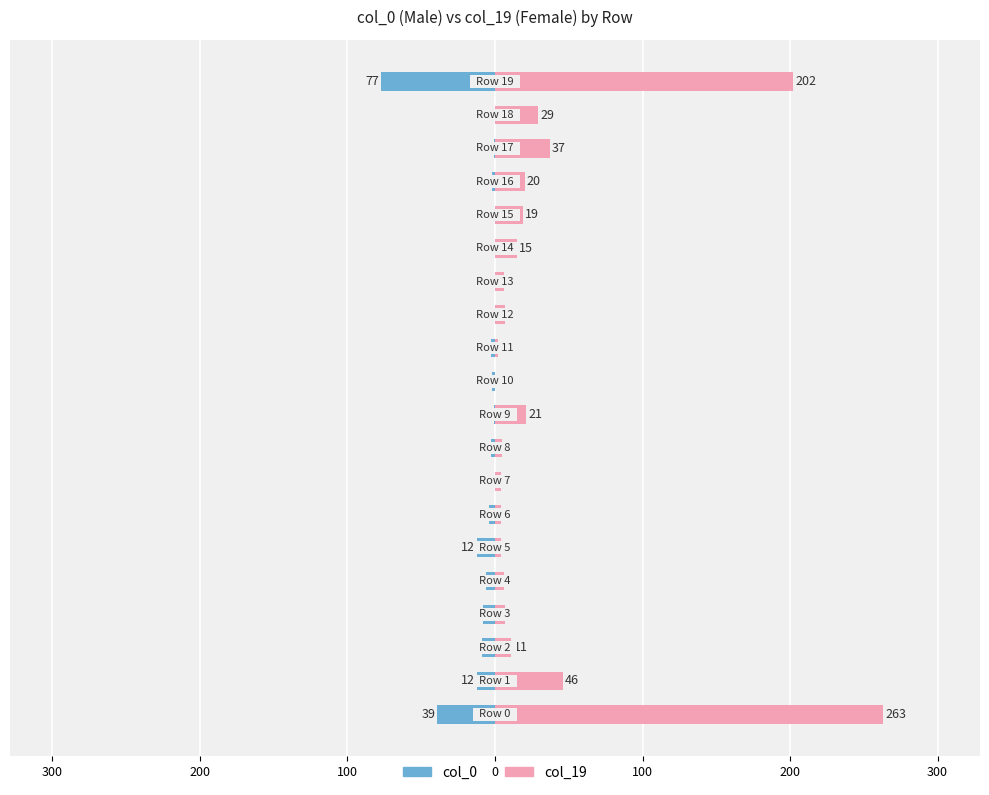

How many values in col_0 are below zero?

14